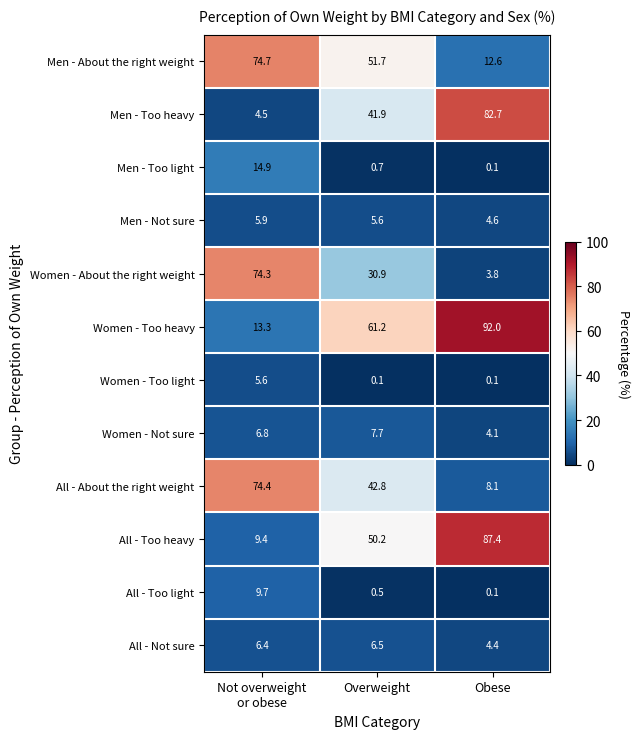

Which series has the largest range (max minus min)?

Women - Too heavy